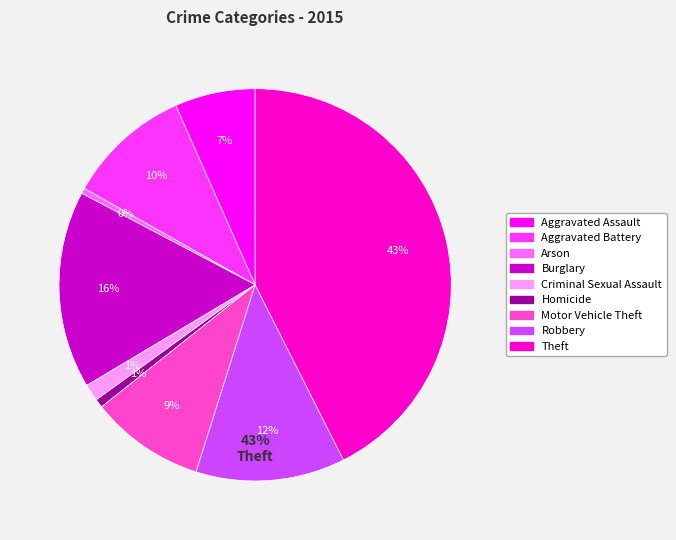

How many slices are in this pie chart?

9